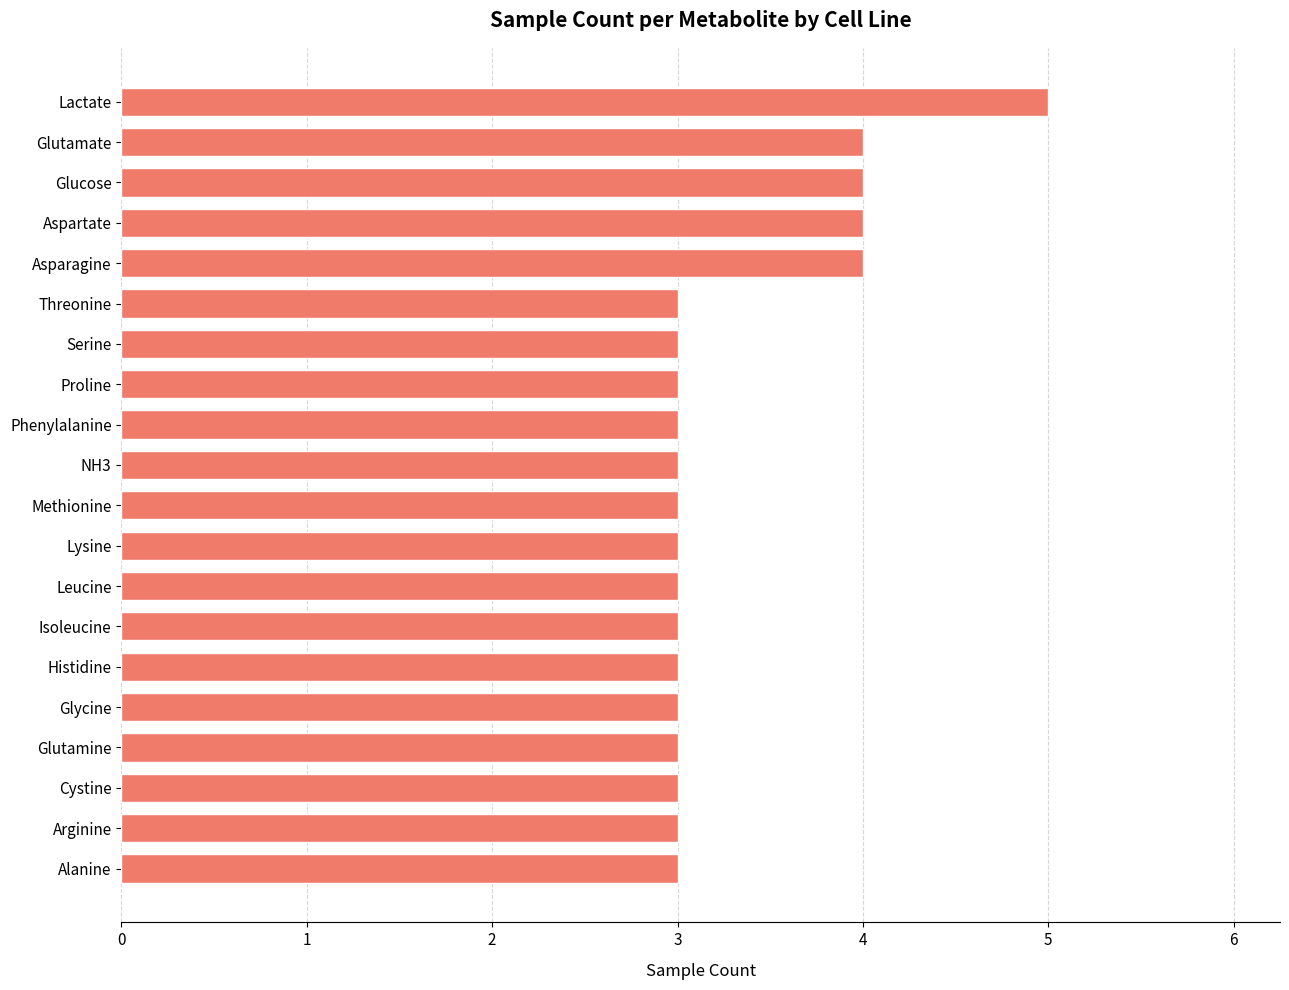

What is the ratio of the value at Lactate to the value at NH3?

1.7